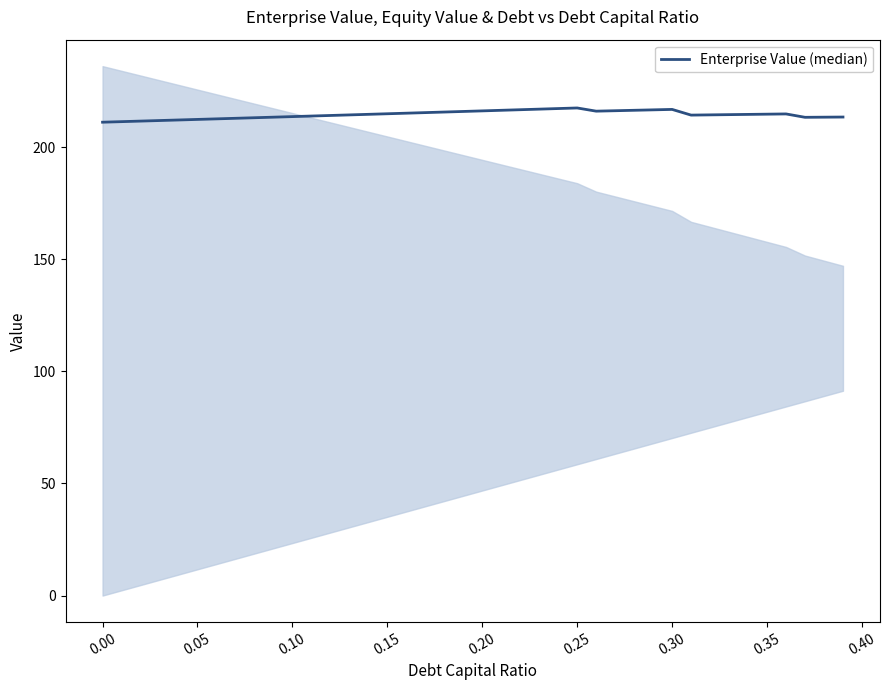

What is the value of the 31st point from the left?

216.8